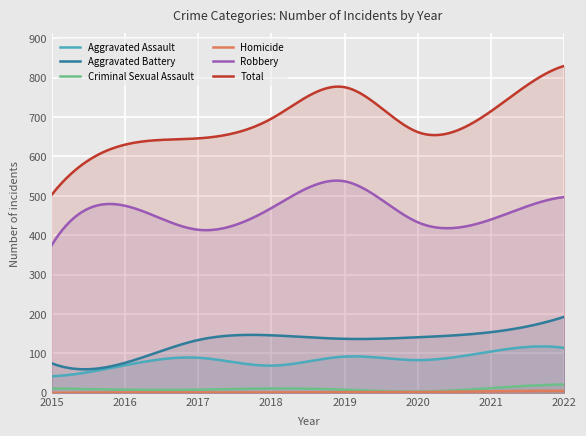

True or false: Aggravated Battery and Aggravated Assault intersect in this chart.

False